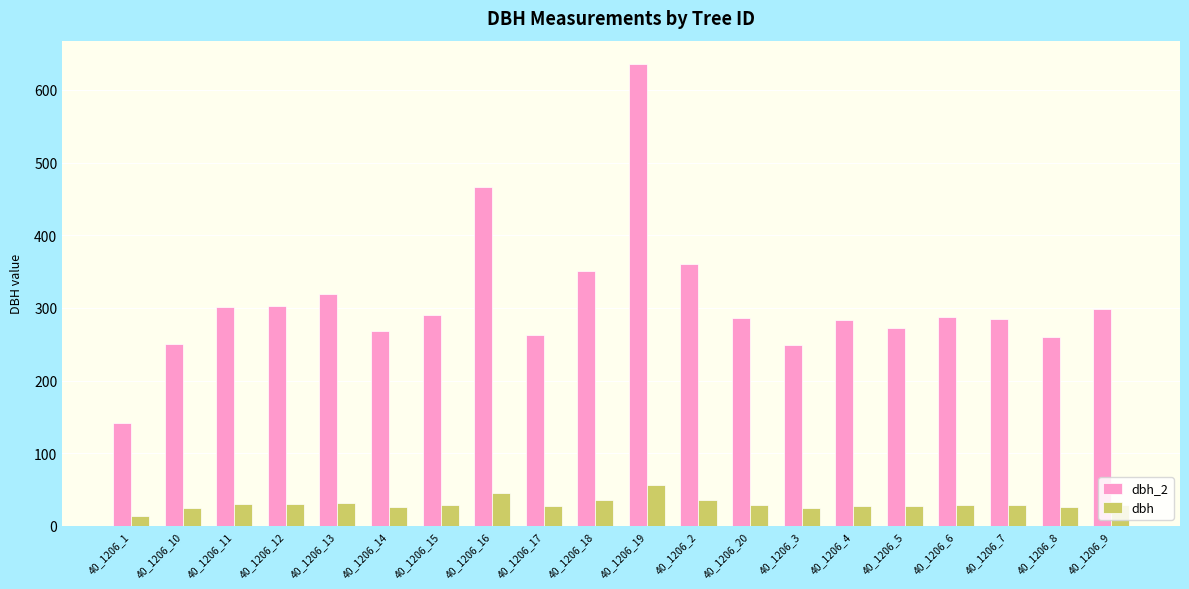

How many bars are there in total?

40